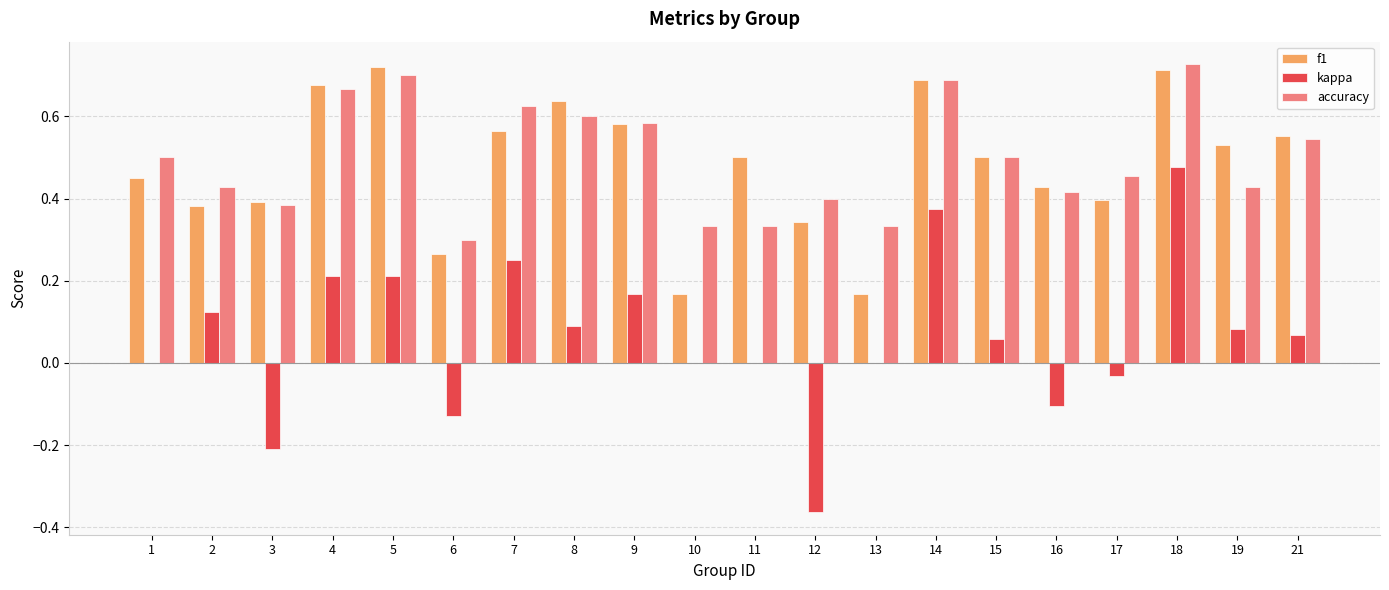

True or false: f1 has a value of 0.8 at 21.

False